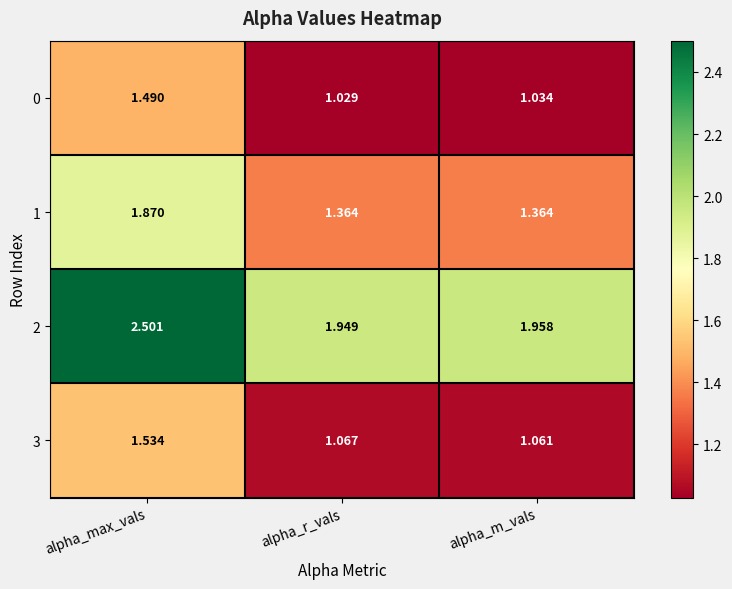

At which category is the sum across all series the highest?

alpha_max_vals